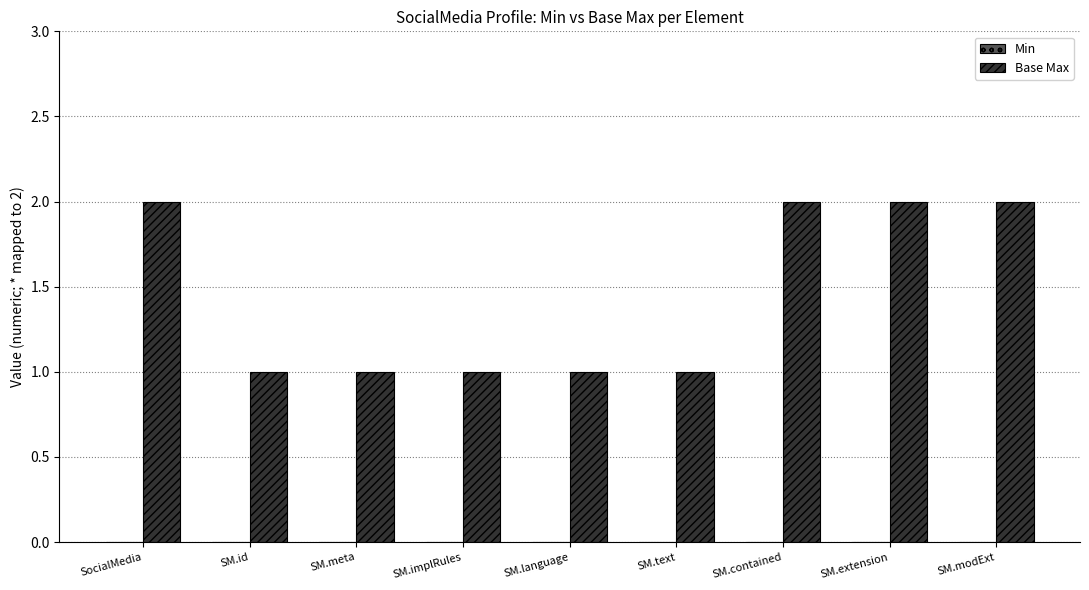

What position from the left is SM.id?

2